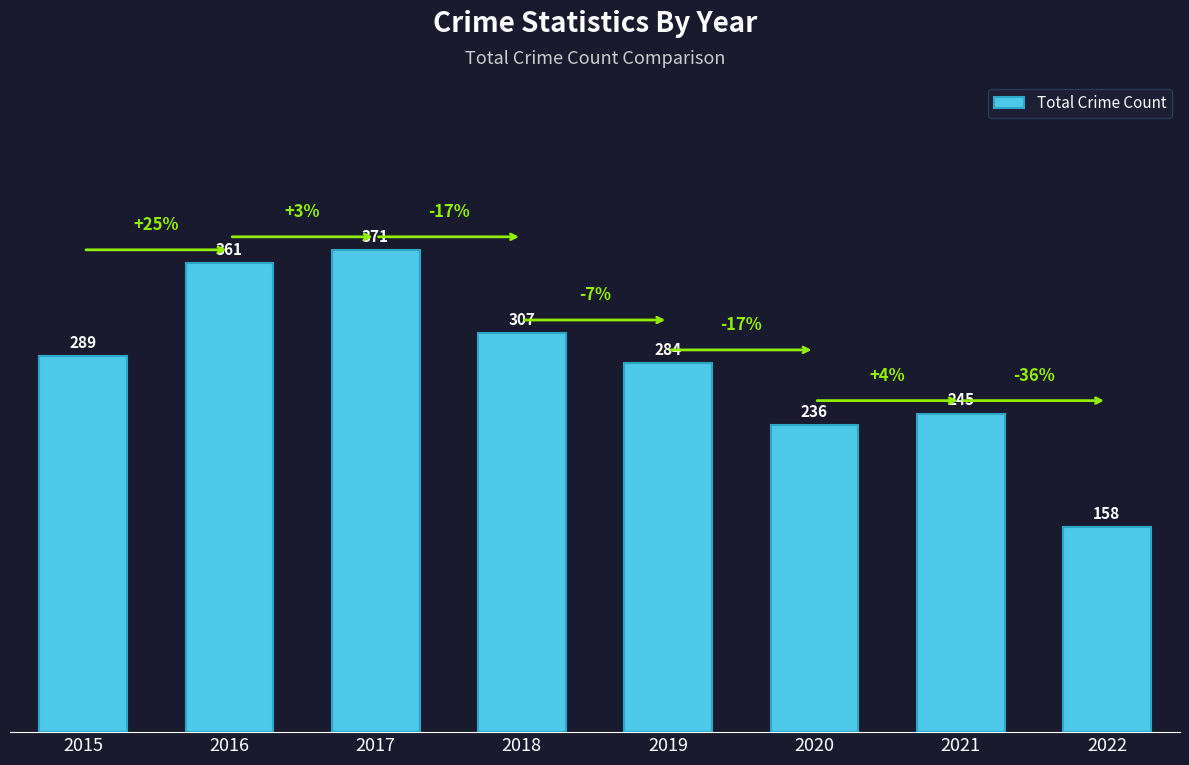

Reading left to right, list all the values displayed in this chart.

289	361	371	307	284	236	245	158